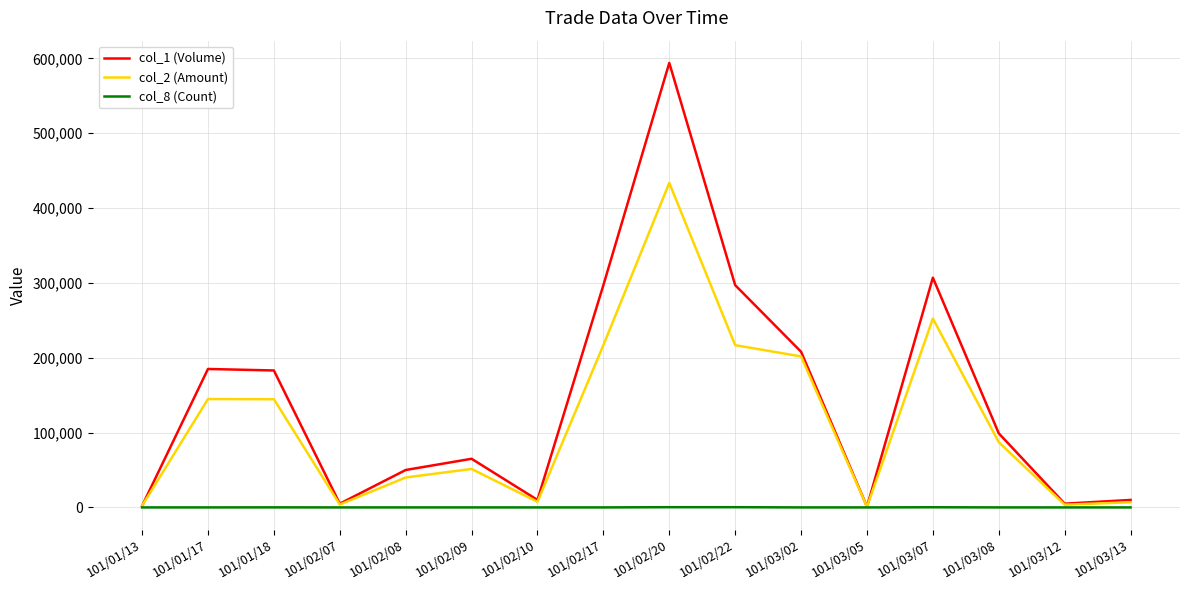

Which series has the widest spread of values?

col_1 (Volume)